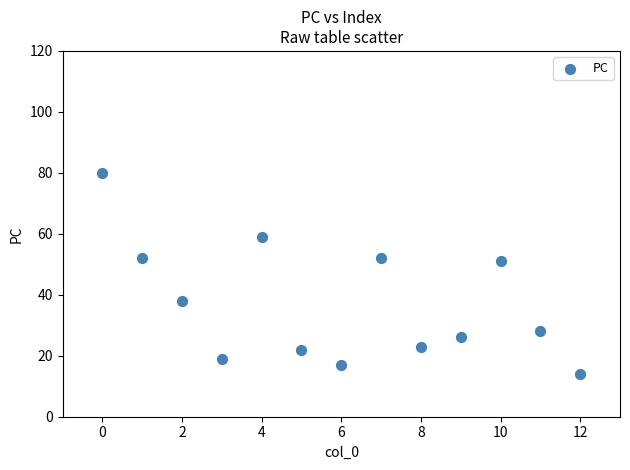

What is the range of Y values (max minus min)?

66